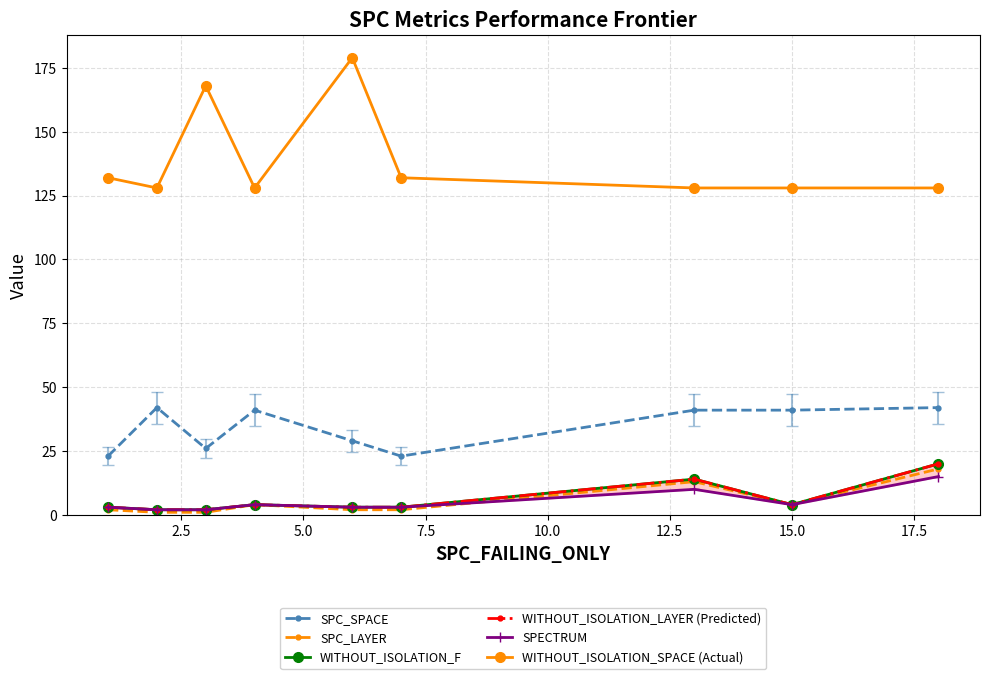

True or false: WITHOUT_ISOLATION_LAYER (Predicted) has more than 0 points higher than both neighbors.

True